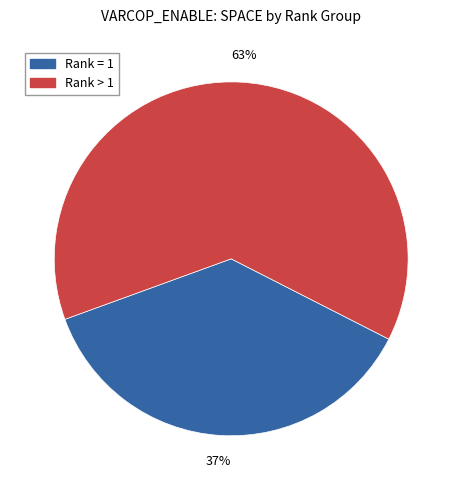

Is there a majority slice in this chart?

Yes